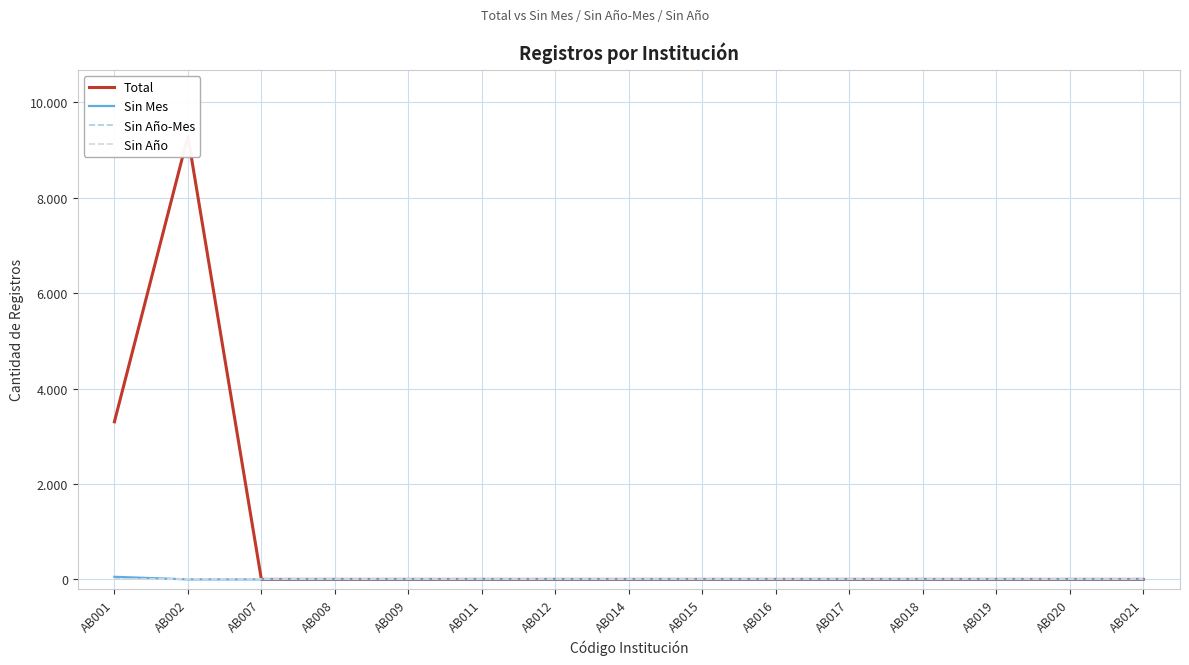

True or false: Sin Año and Sin Mes cross at least once.

False